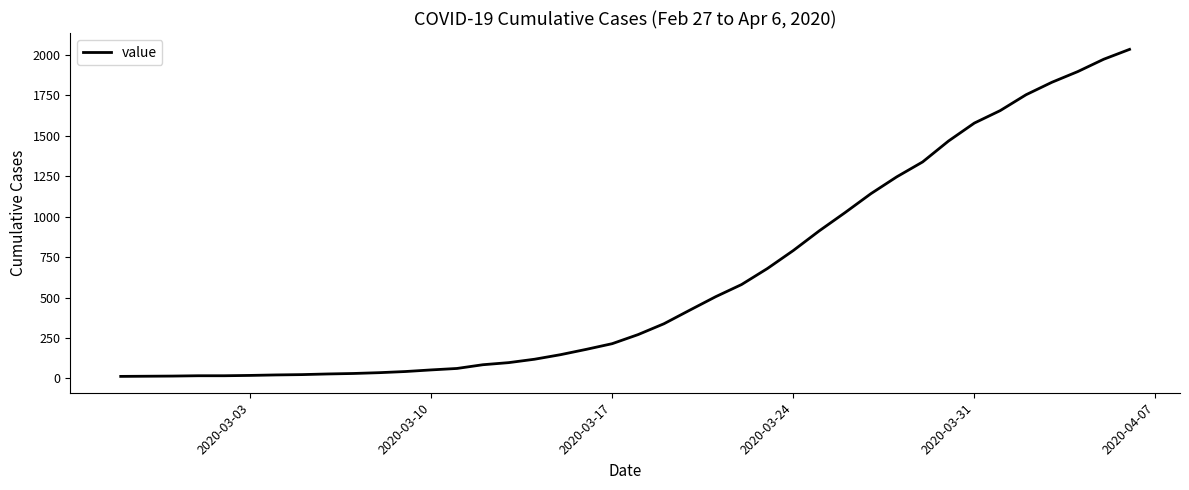

What is the greatest value displayed?

2032